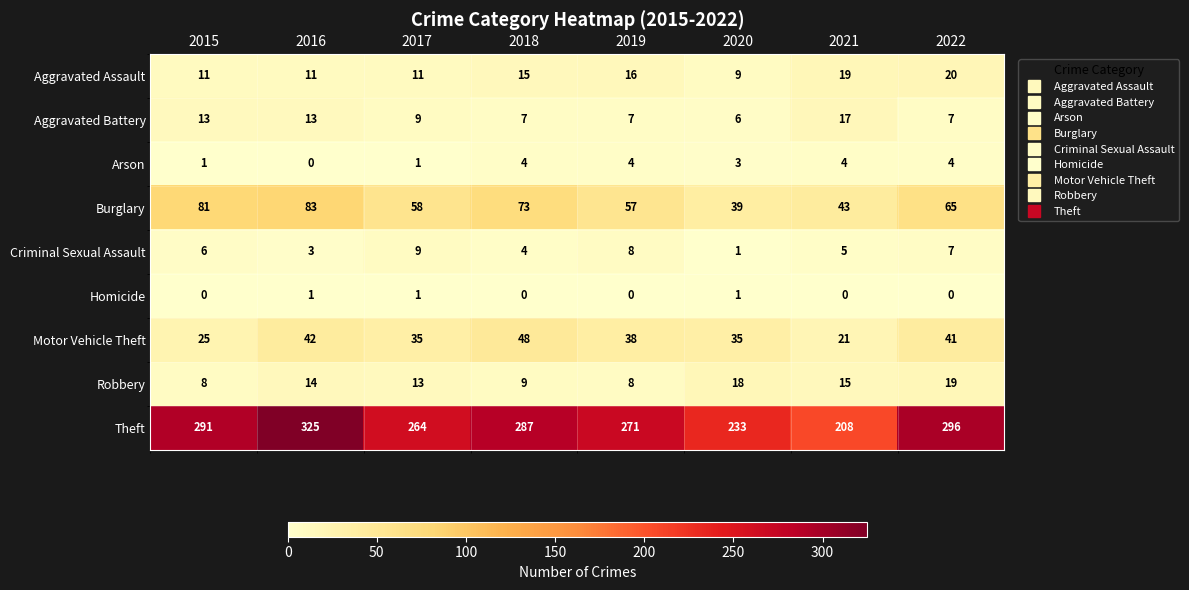

True or false: Criminal Sexual Assault has a value of 6 at 2015.

True